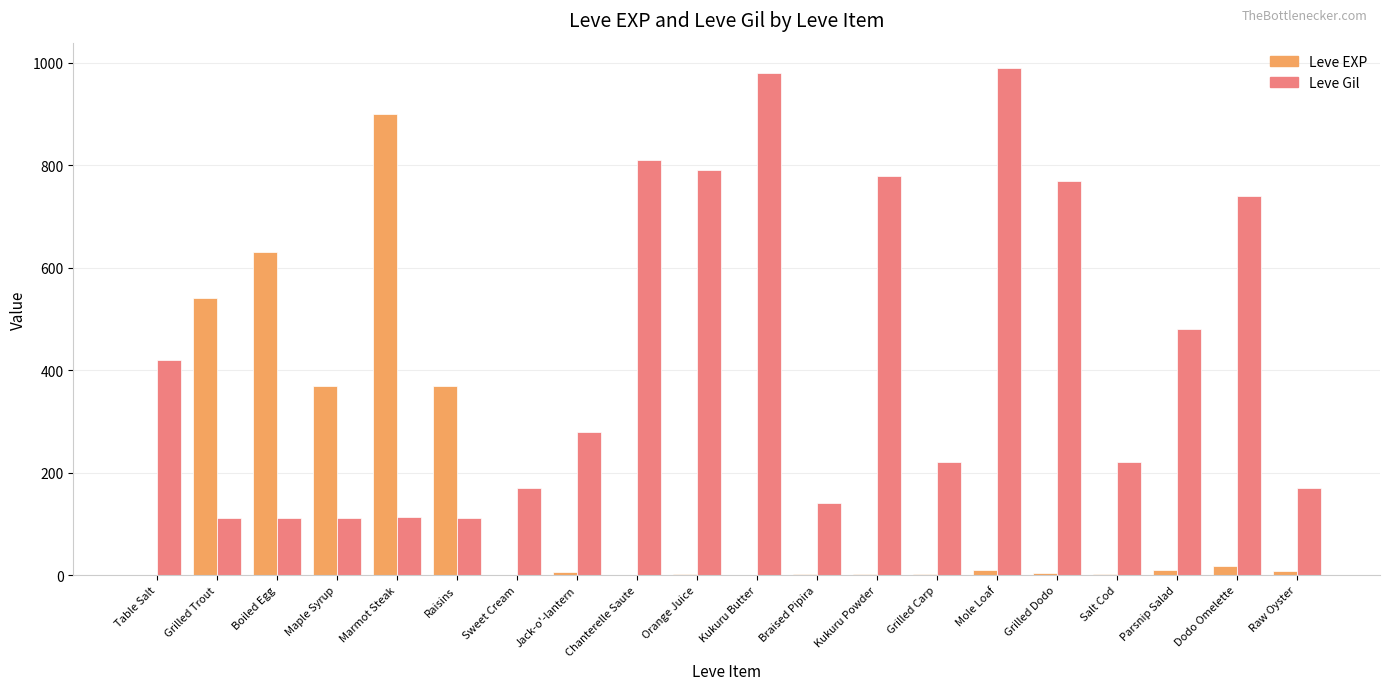

Between Marmot Steak and Jack-o'-lantern, which series saw the biggest shift?

Leve EXP